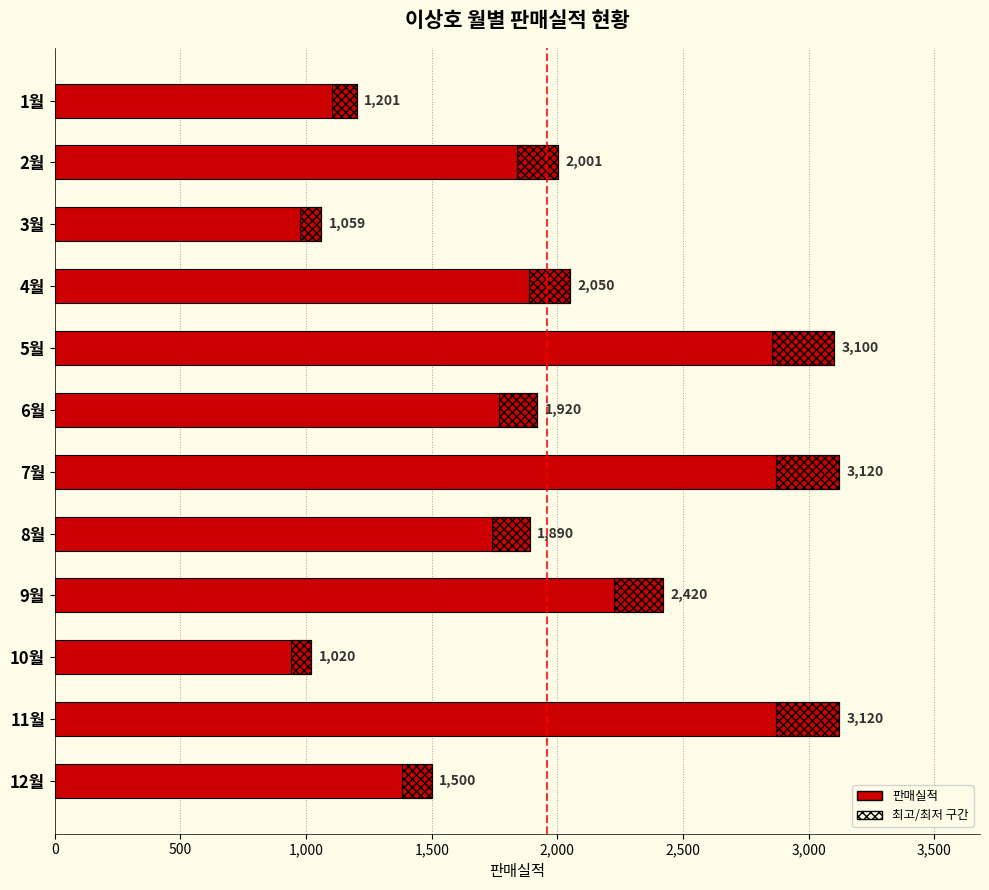

What is the sum of all values?

24401